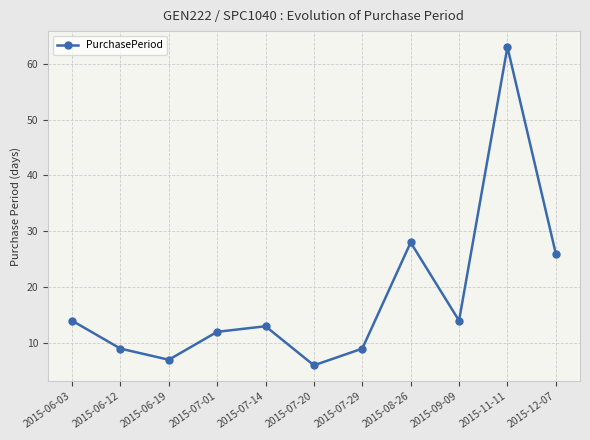

What is the difference between the values at 2015-12-07 and 2015-11-11?

37